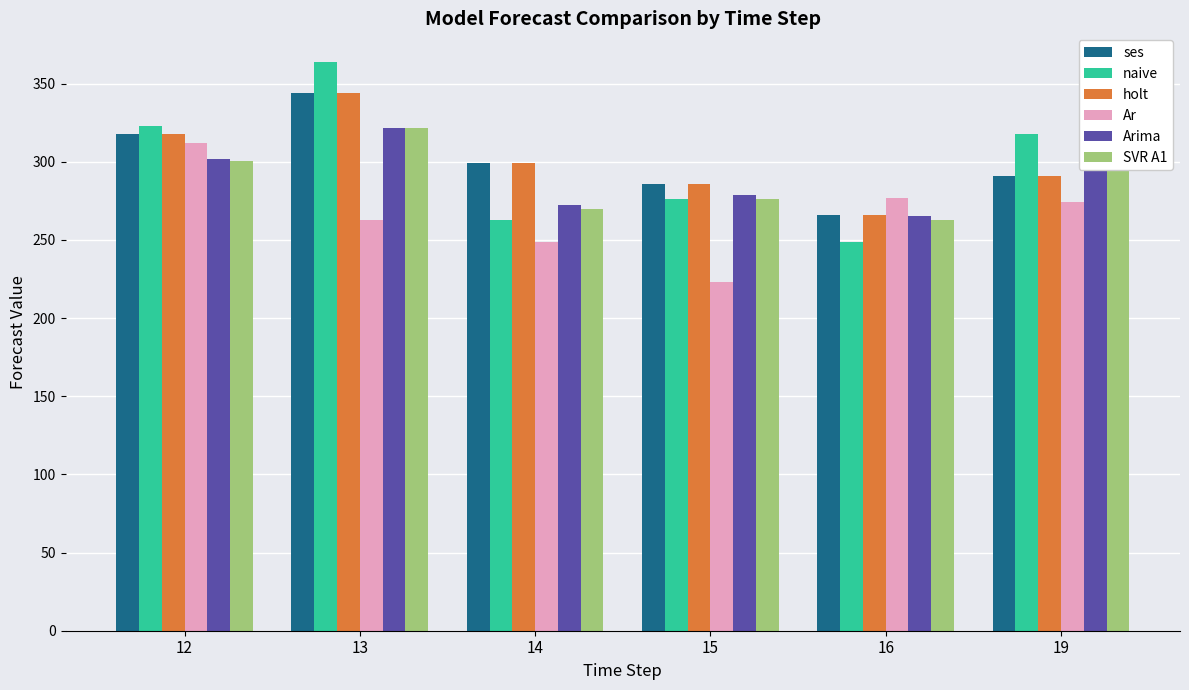

What is the difference between the maximum and minimum values in the naive series?

115.0